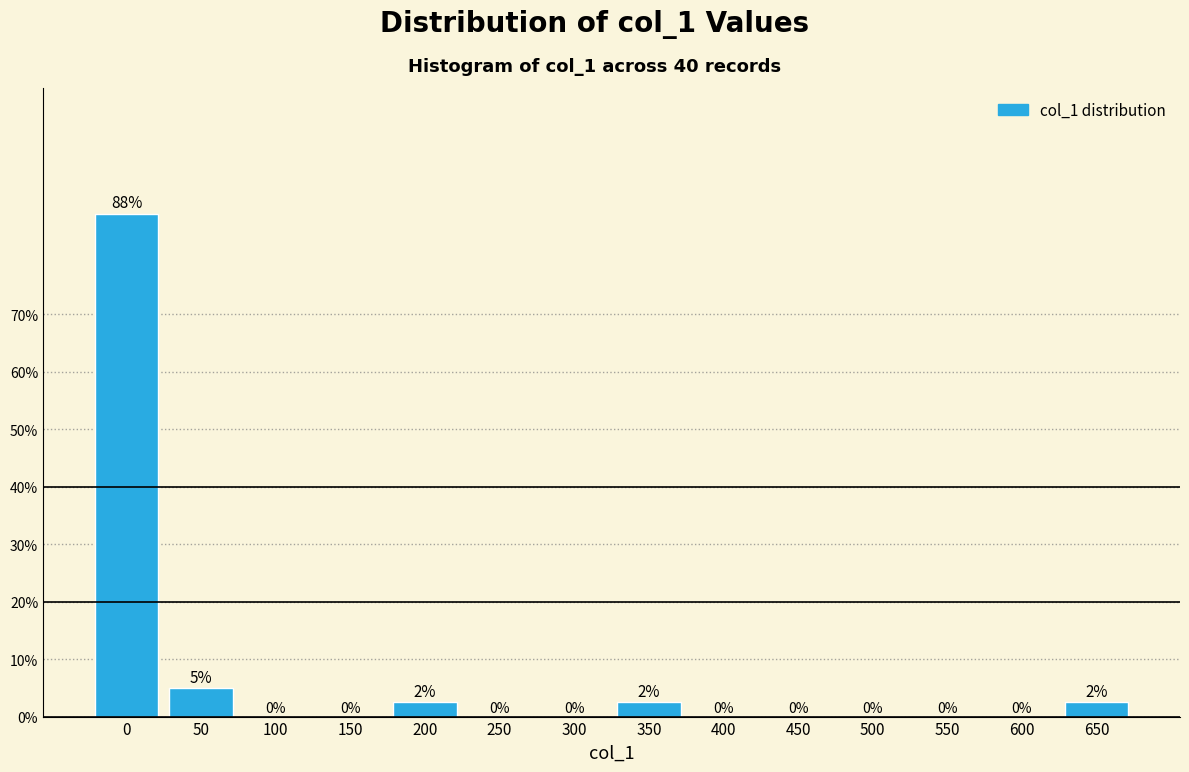

At which label is the value closest to 43?

50